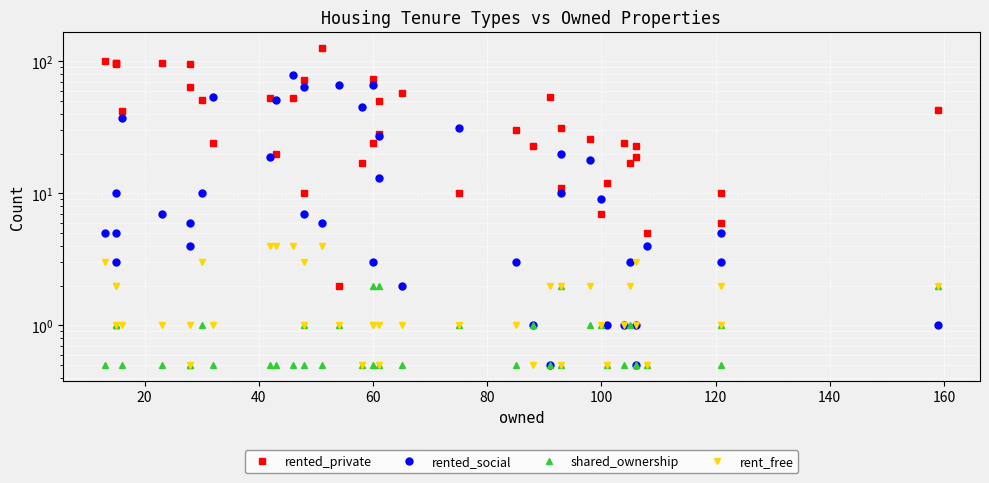

What is the lowest value of the shared_ownership series?

0.5